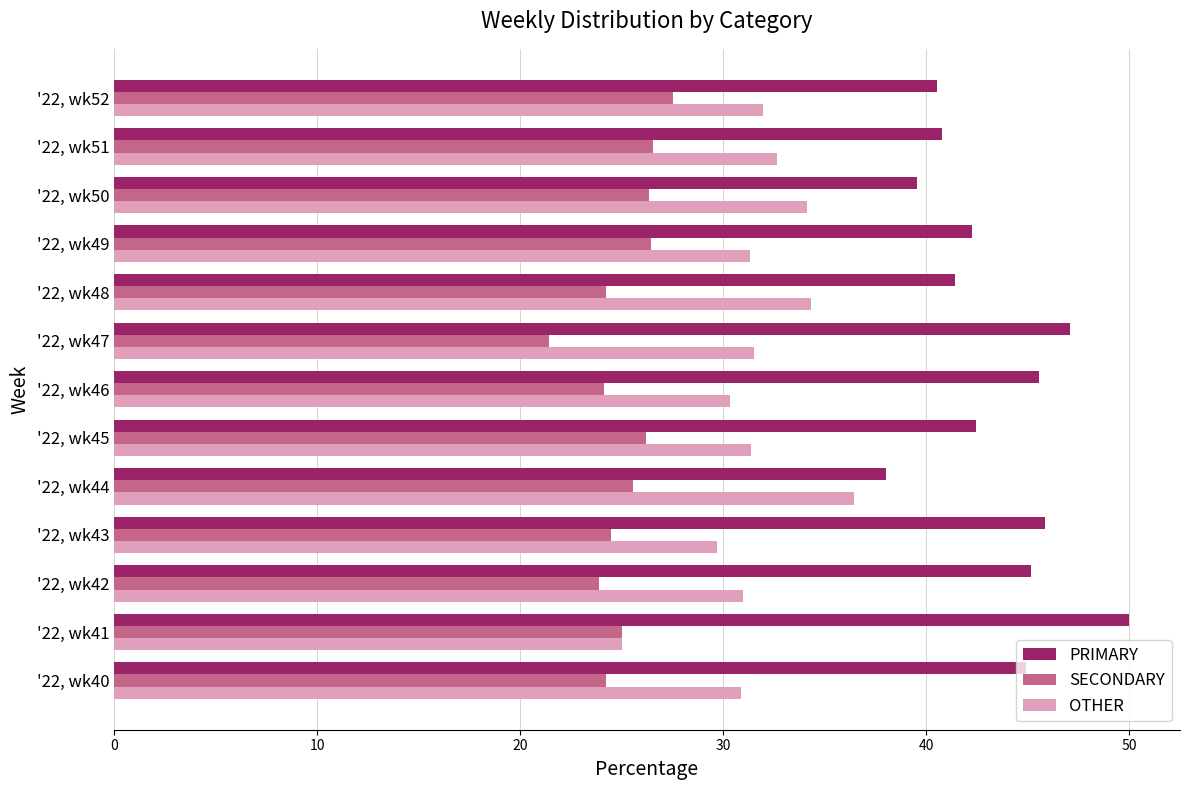

What is the spread (max minus min) of values at '22, wk45?

16.3